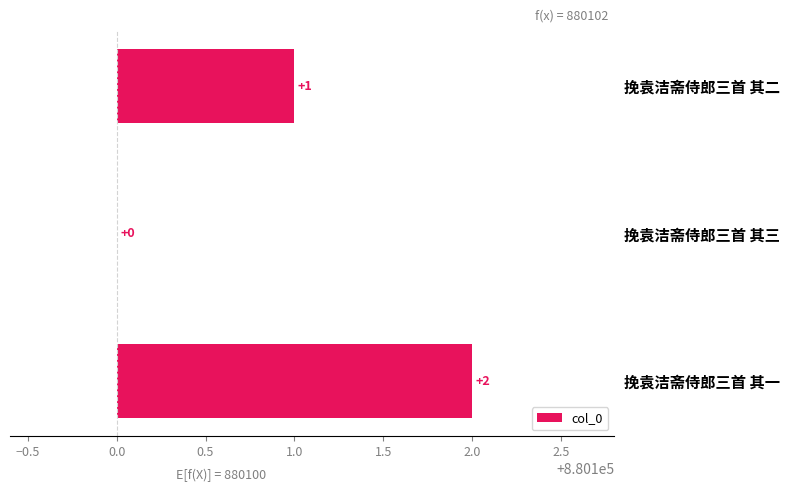

Count the number of values greater than 1.

1